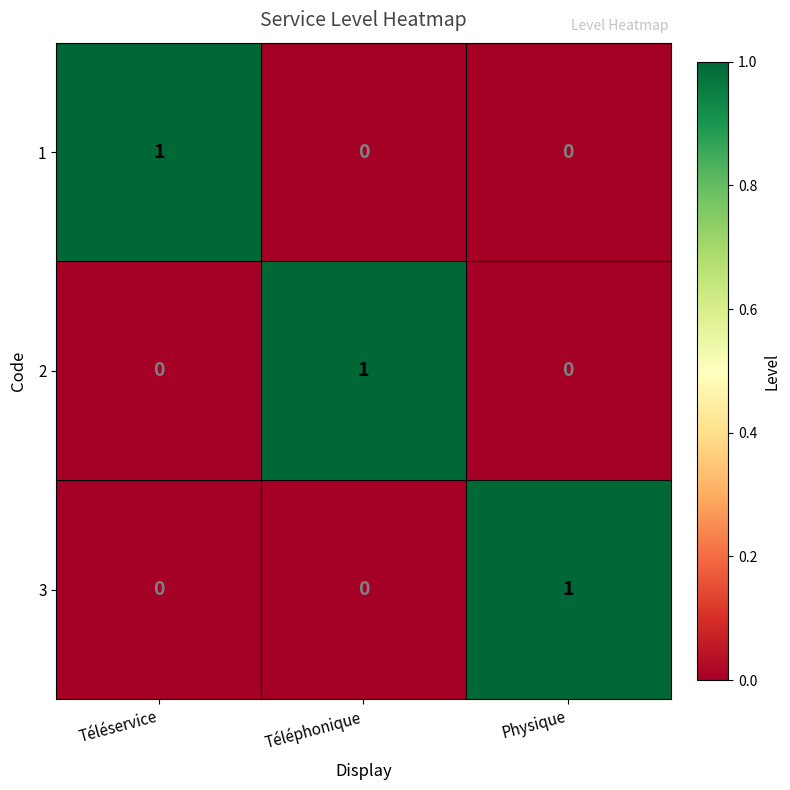

Is the value of 3 at Physique greater than the value of 1 at Physique?

Yes